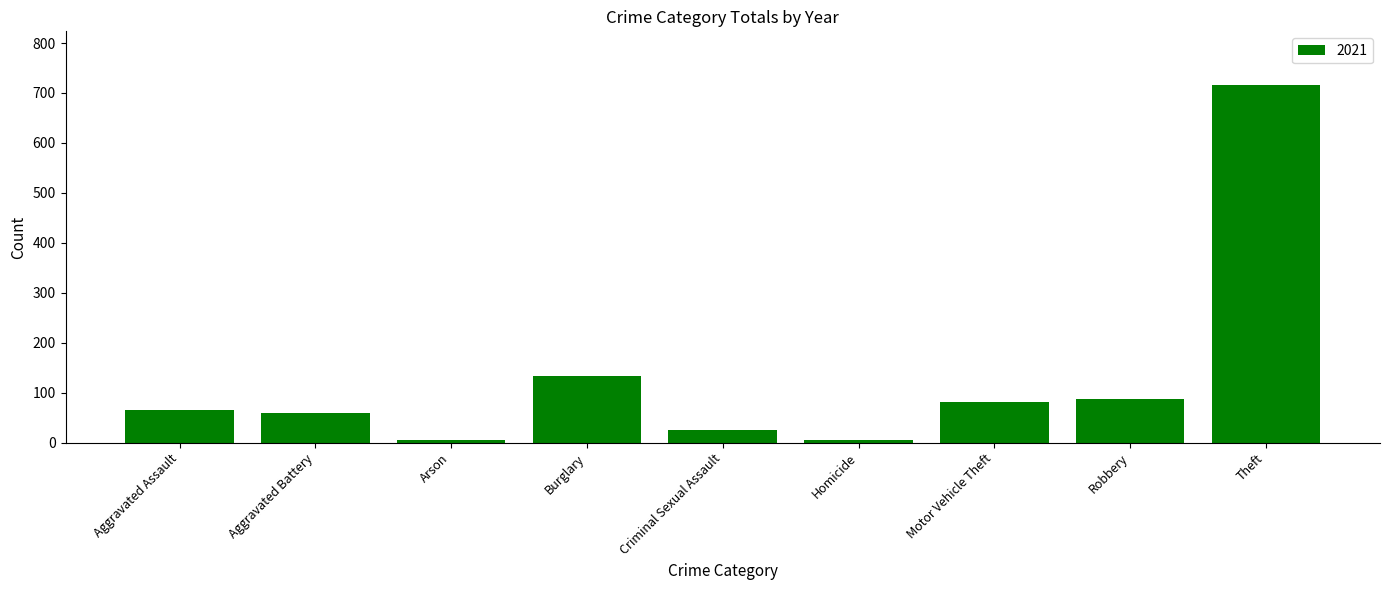

How many data points are less than 66?

4